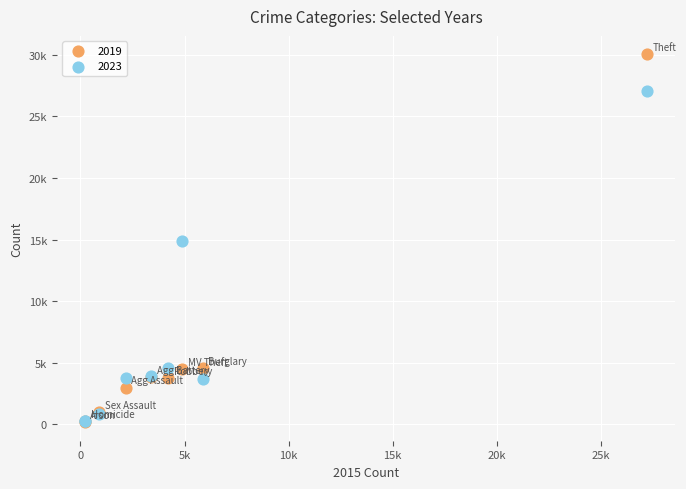

What are all the series names shown in the legend?

2019, 2023